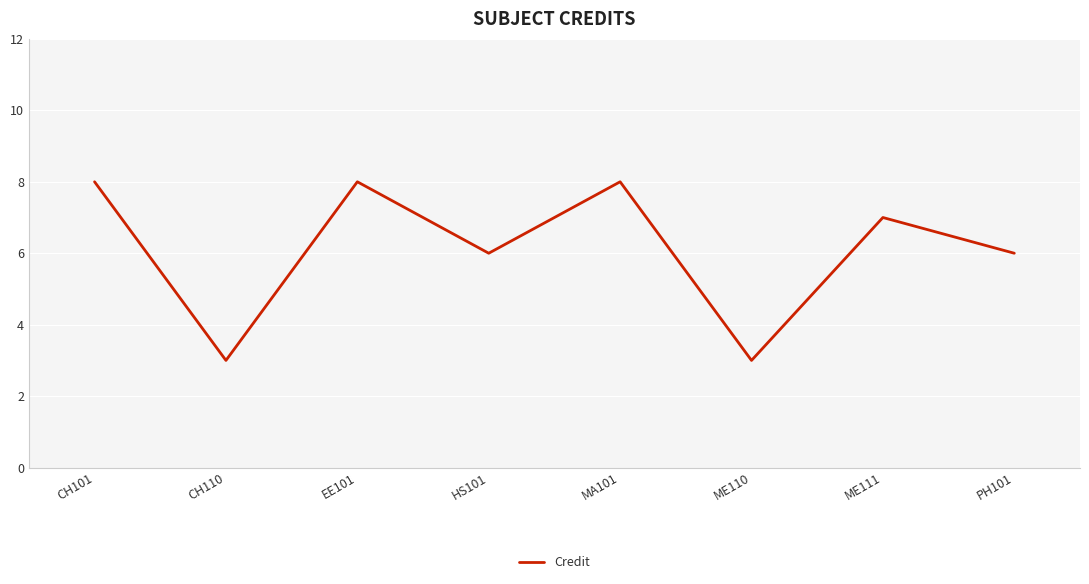

What position from the left is EE101?

3